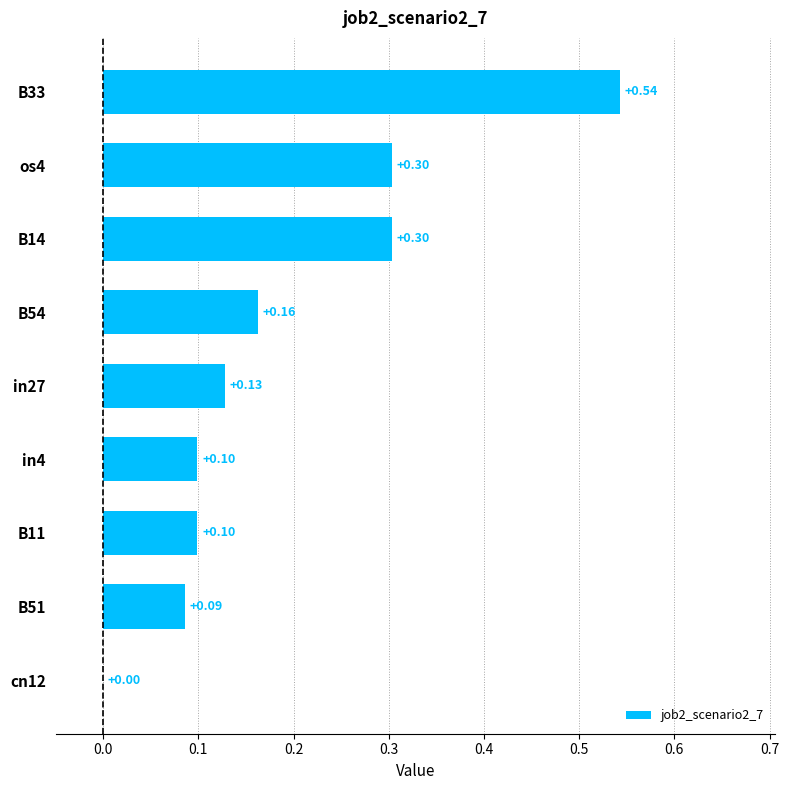

What is the sum of all values?

1.7